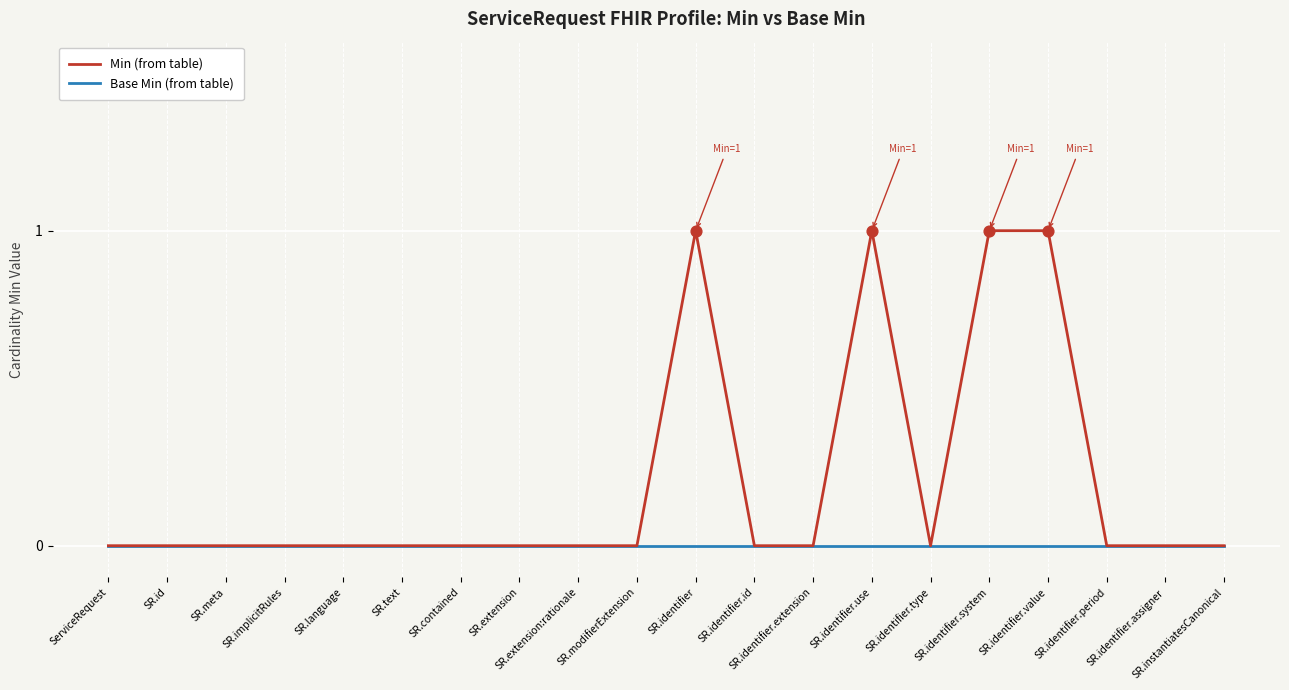

Which series has the largest total across all categories?

Min (from table)